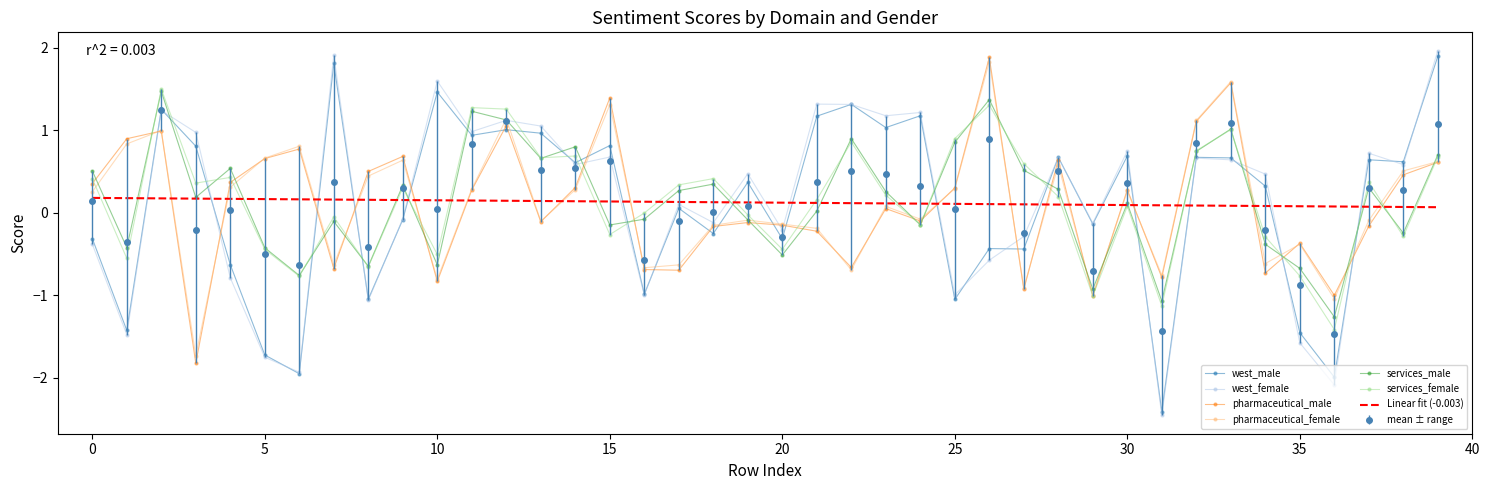

What is the minimum value shown in the chart?

-2.5